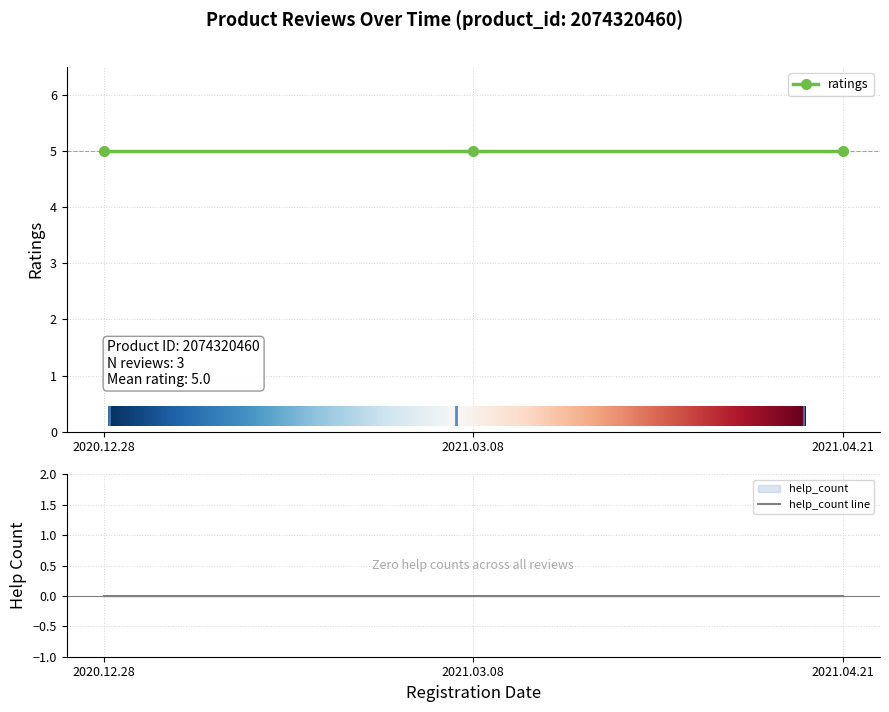

What is the sum of the ratings values at 2021.03.08 and 2020.12.28?

10